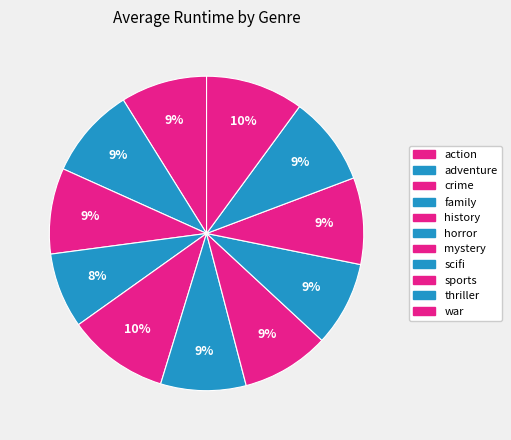

Combined, what portion of the pie is sports and history?

19.3%